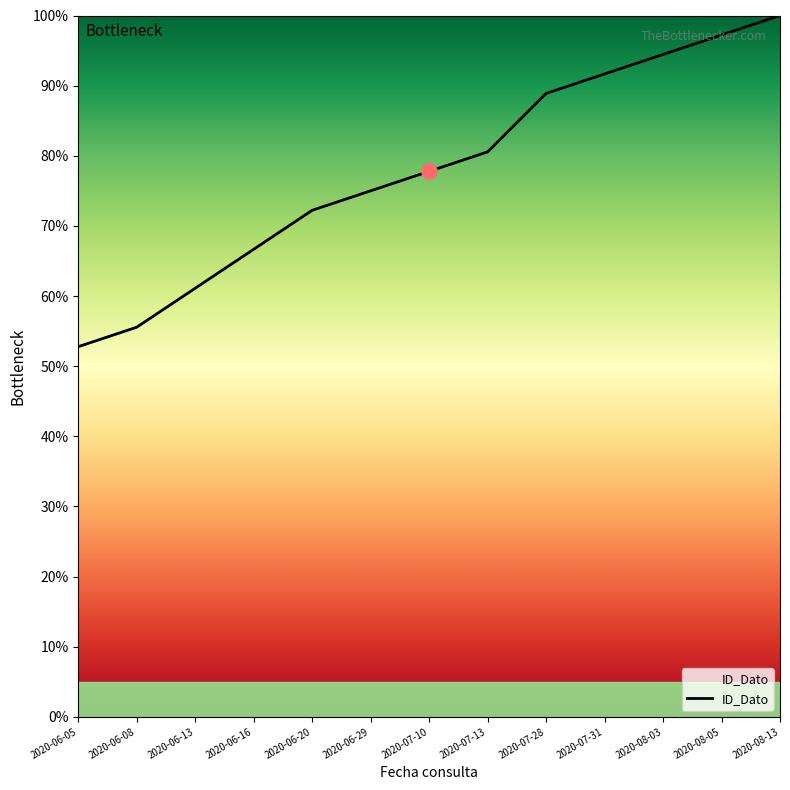

Between 2020-06-05 and 2020-06-16, which is larger?

2020-06-16